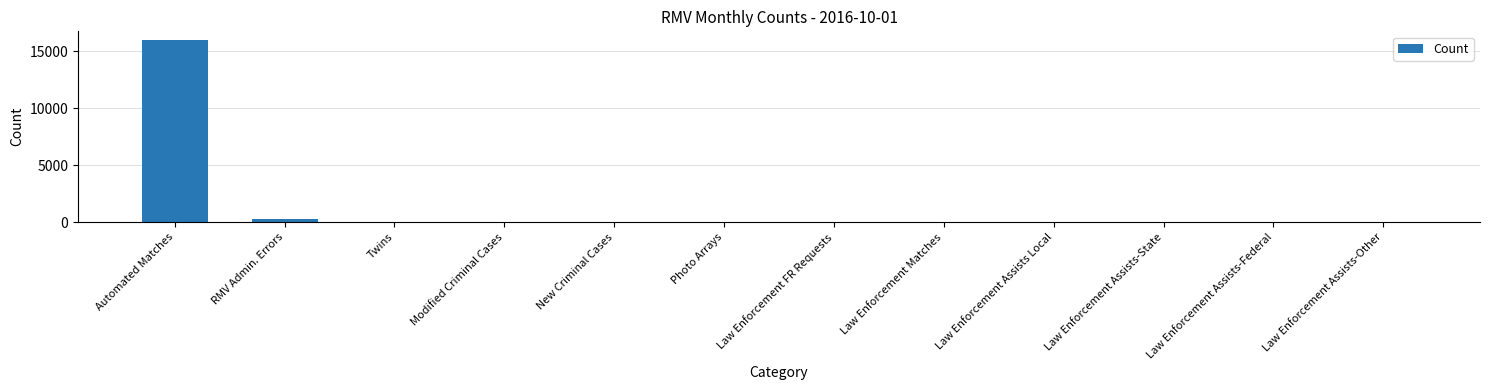

What is the ratio of the value at Law Enforcement Assists Local to the value at Twins?

0.1